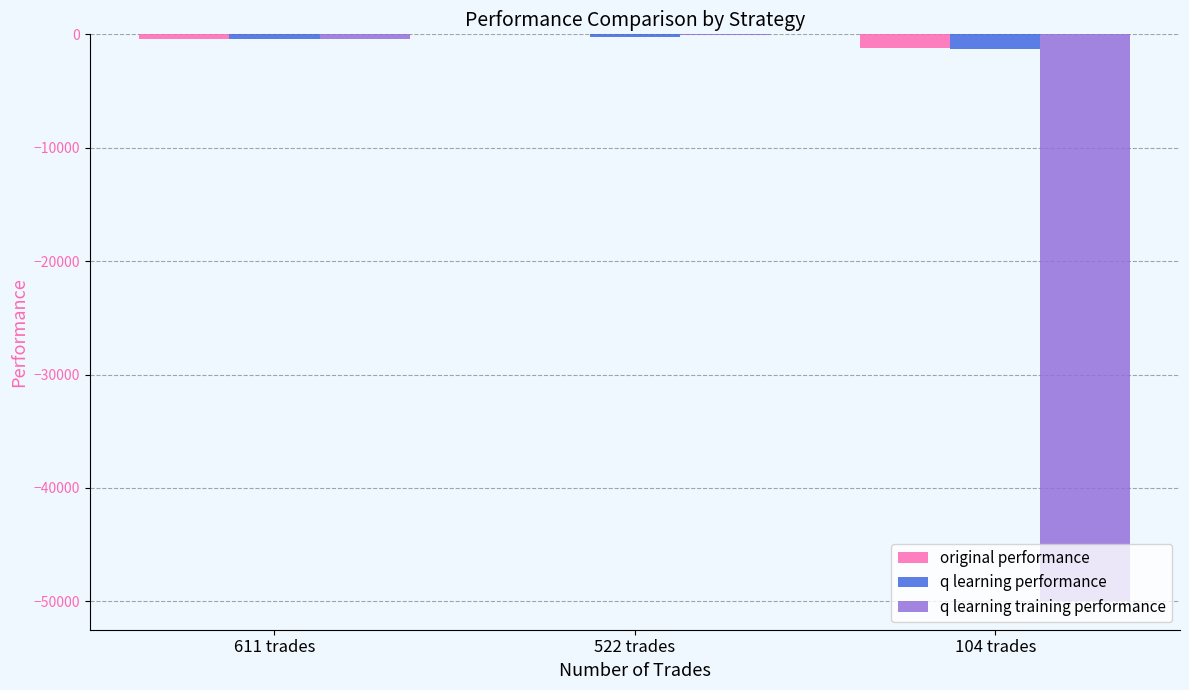

The value of q learning performance at 104 trades is -1297.2. True or false?

True